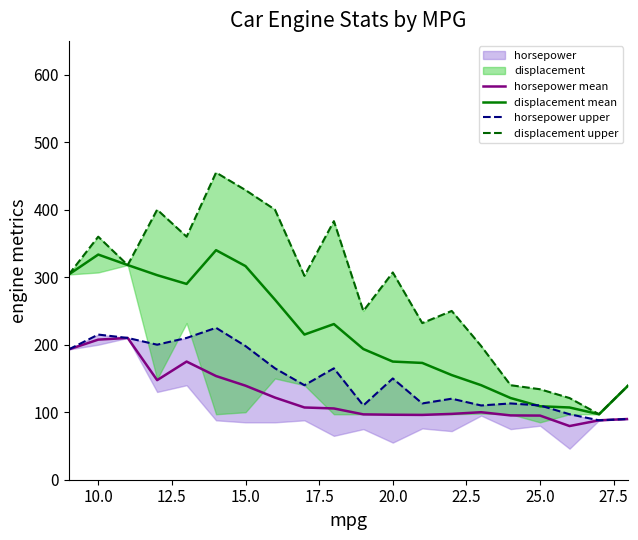

How many interior local peaks does the displacement mean series have?

3